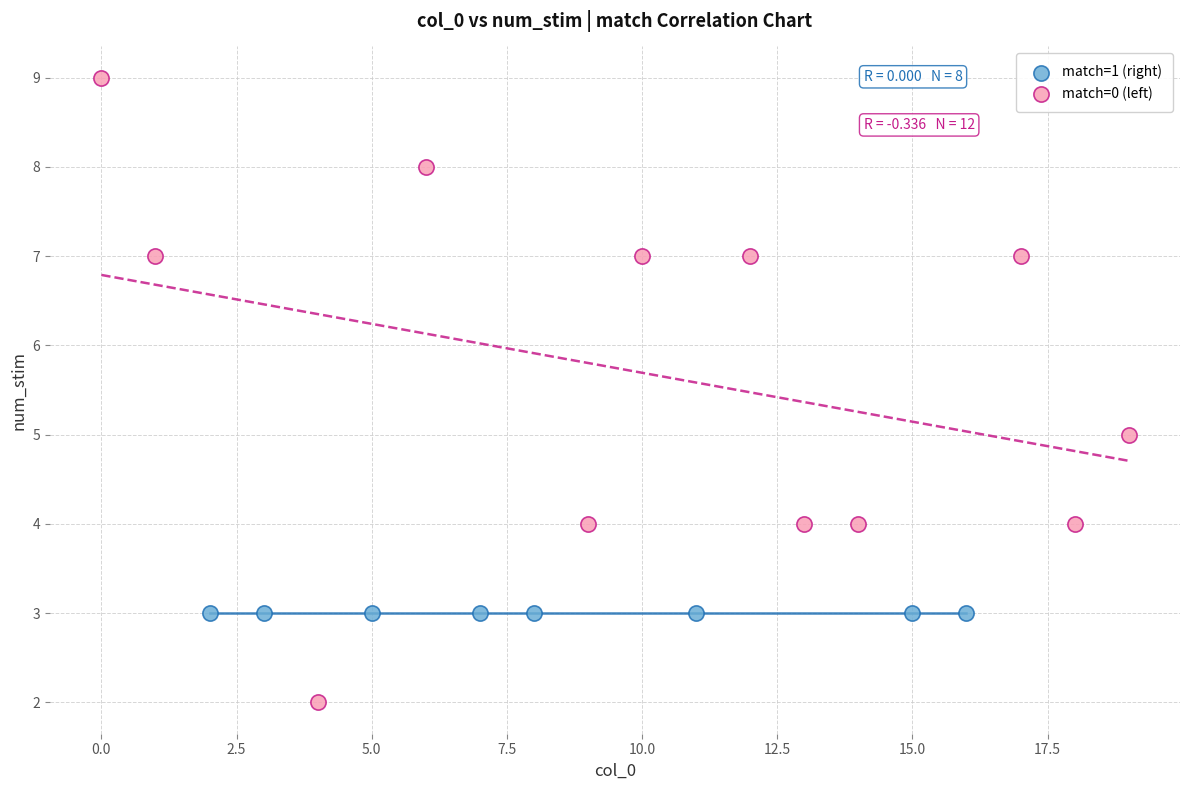

Which series reaches the minimum Y coordinate?

match=0 (left)